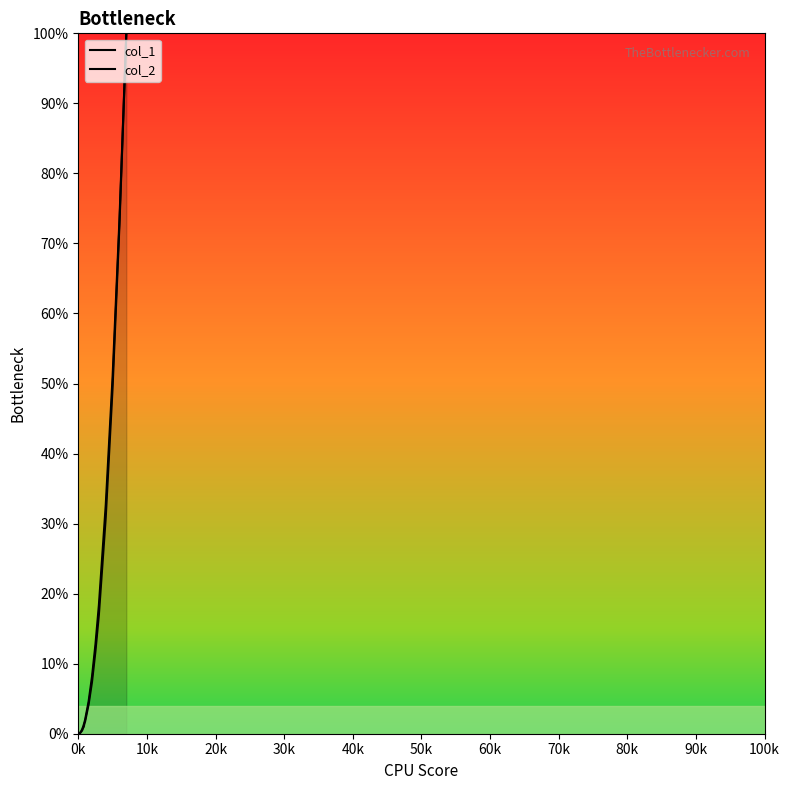

How many lines are shown in the chart?

2